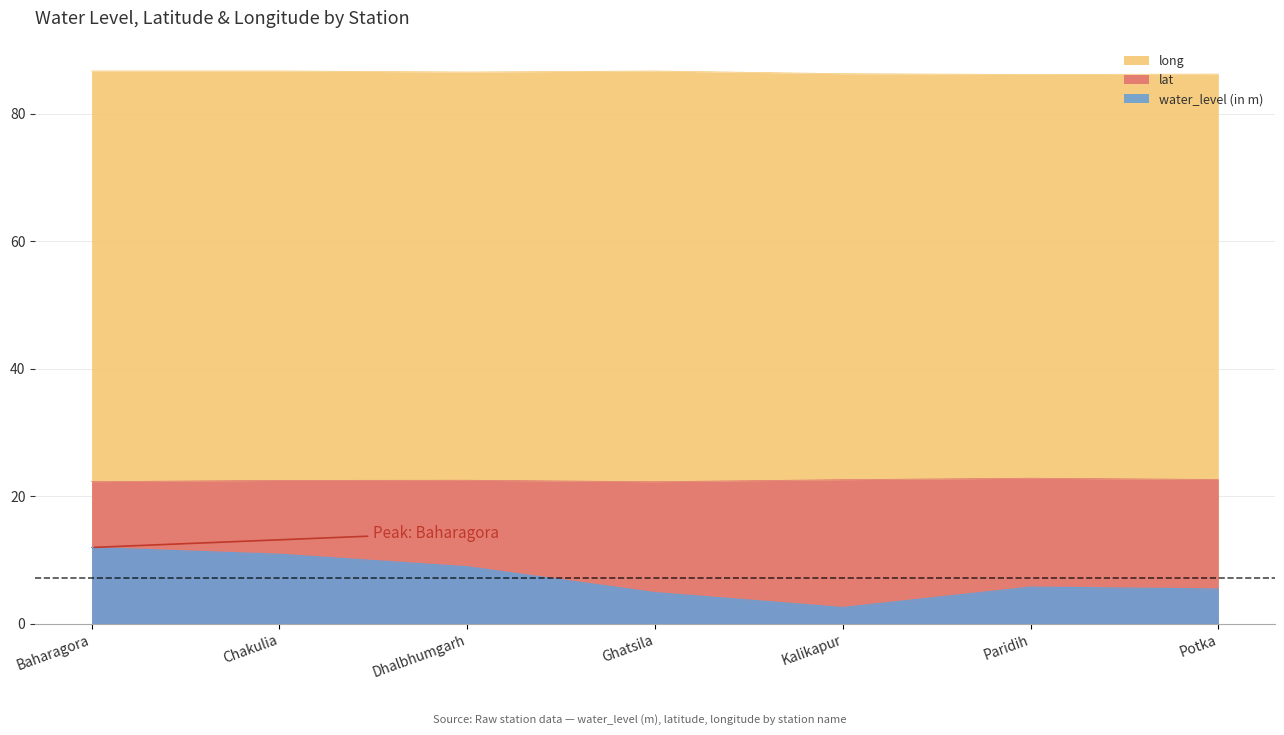

Which series changed the most between Ghatsila and Paridih?

water_level (in m)